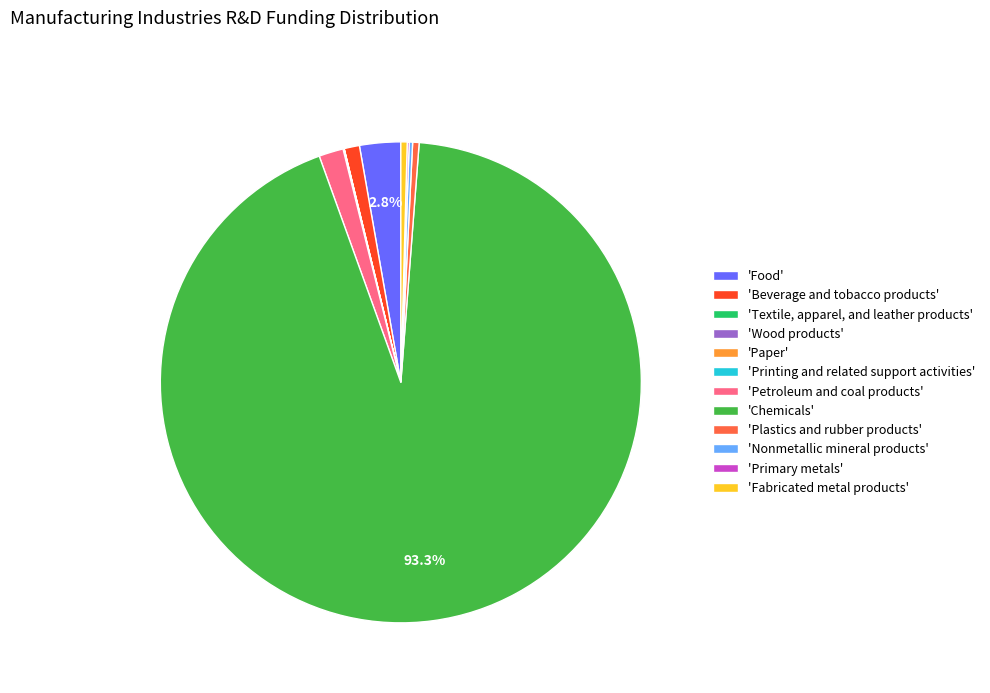

Does 'Chemicals' account for over 50% of the chart?

Yes